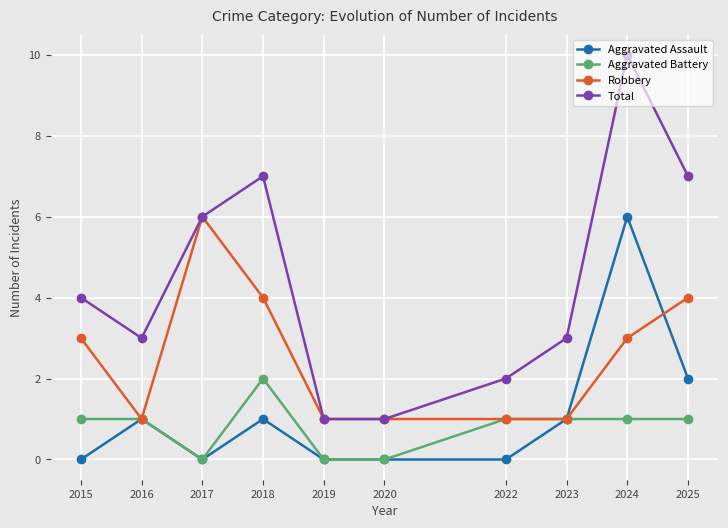

How many data points in Total are less than 4?

5